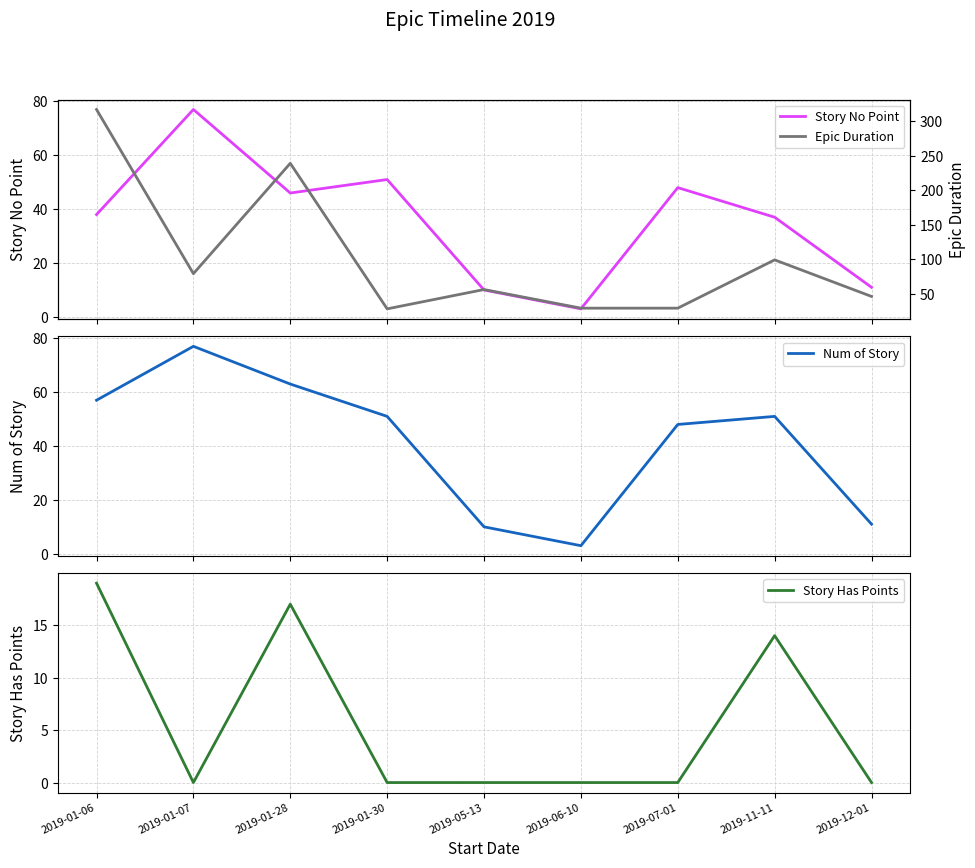

What is the sum of the Story Has Points values at 2019-01-28 and 2019-01-06?

36